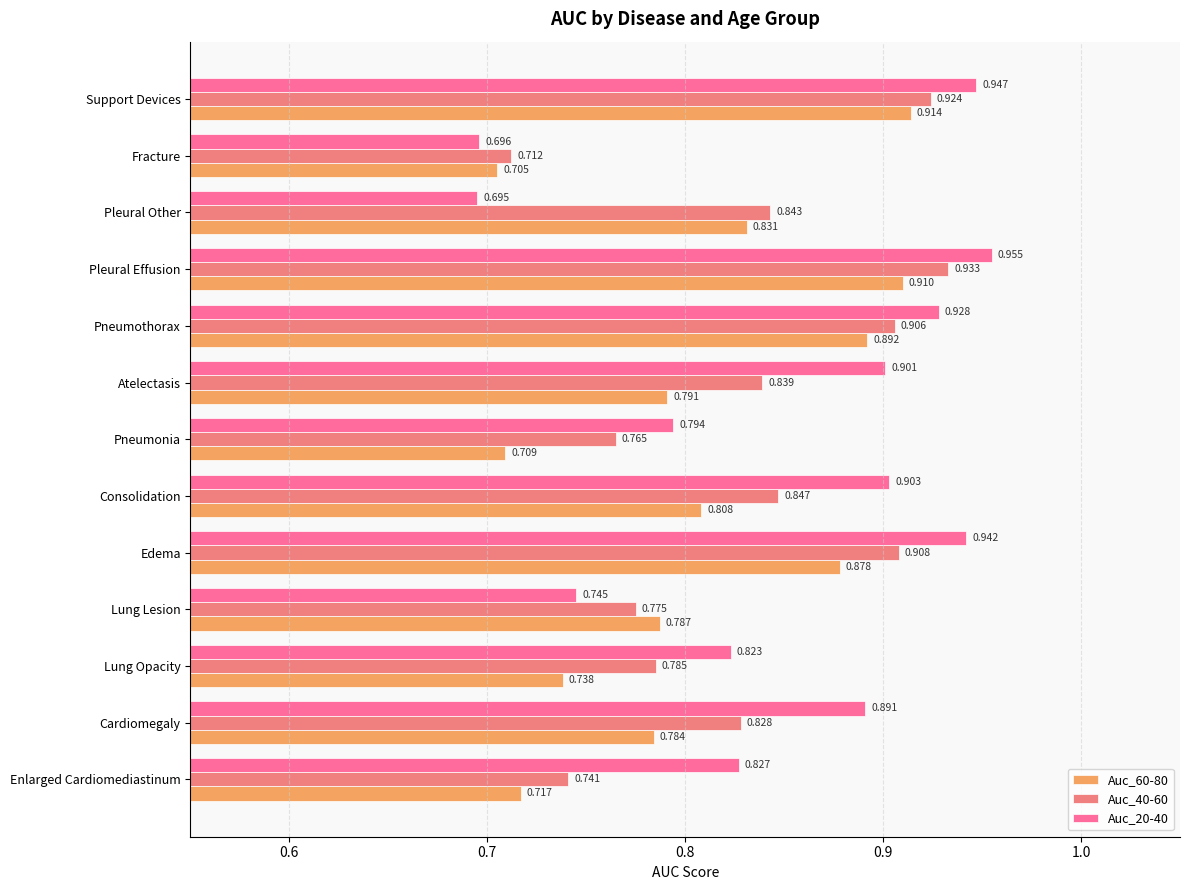

What is the sum of all Auc_40-60 values?

10.8